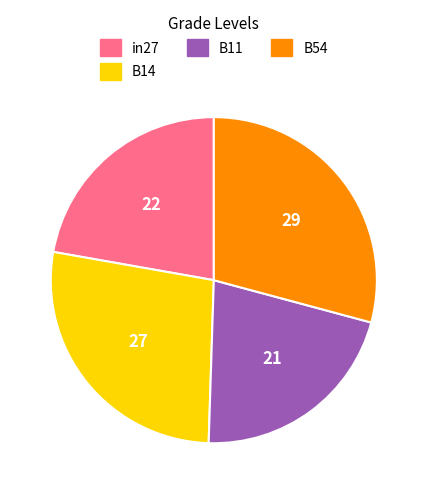

Rank the categories by value from lowest to highest.

B11, in27, B14, B54